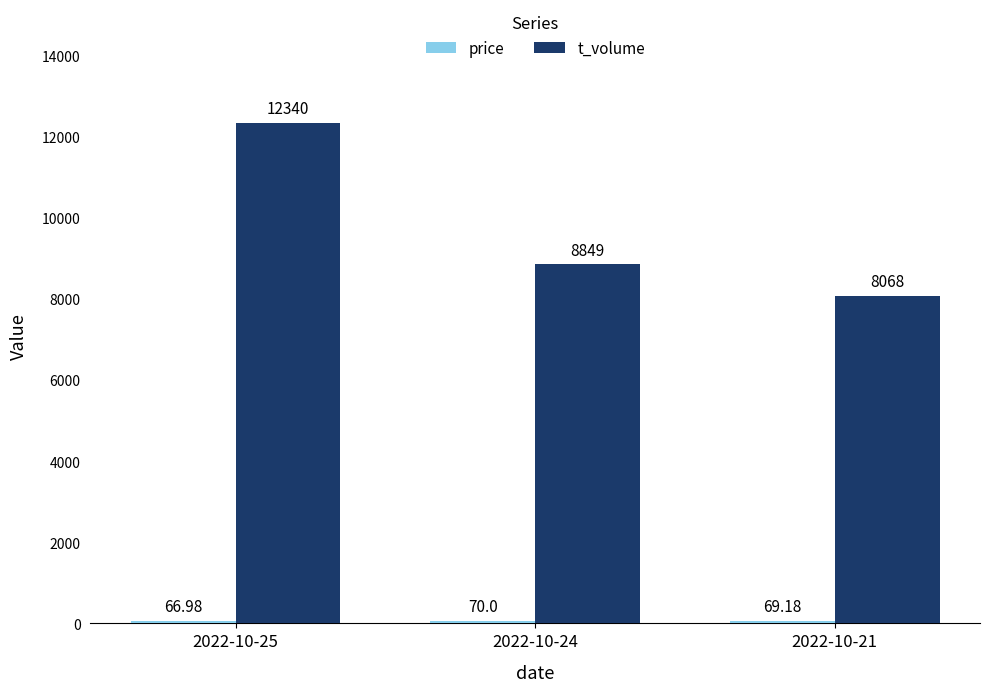

Which series has the largest total across all categories?

t_volume